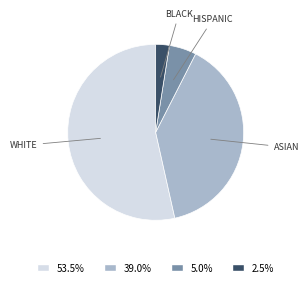

Is there any slice that represents more than half of the pie?

Yes